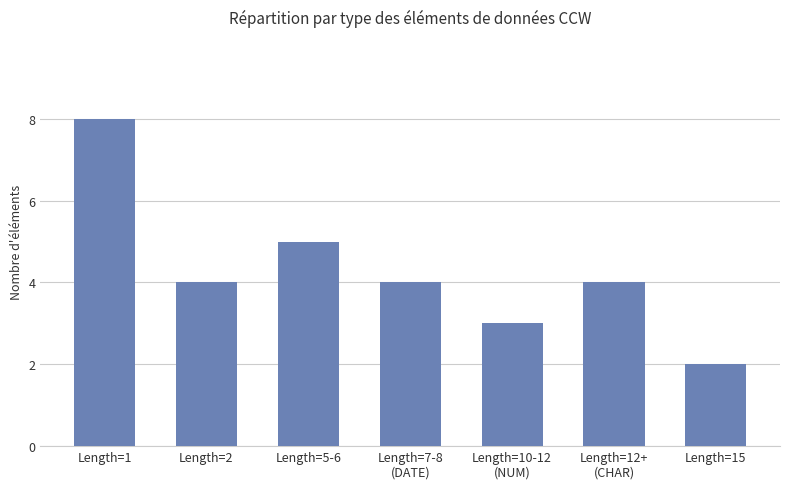

What is the difference between the maximum and minimum values?

6